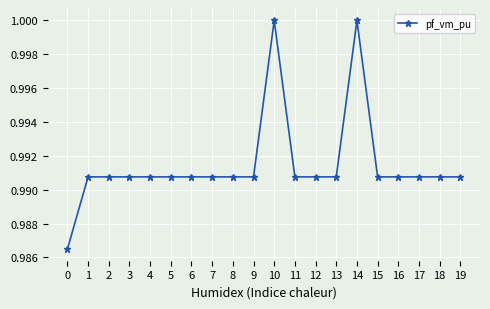

Does the chart have visible grid lines?

Yes